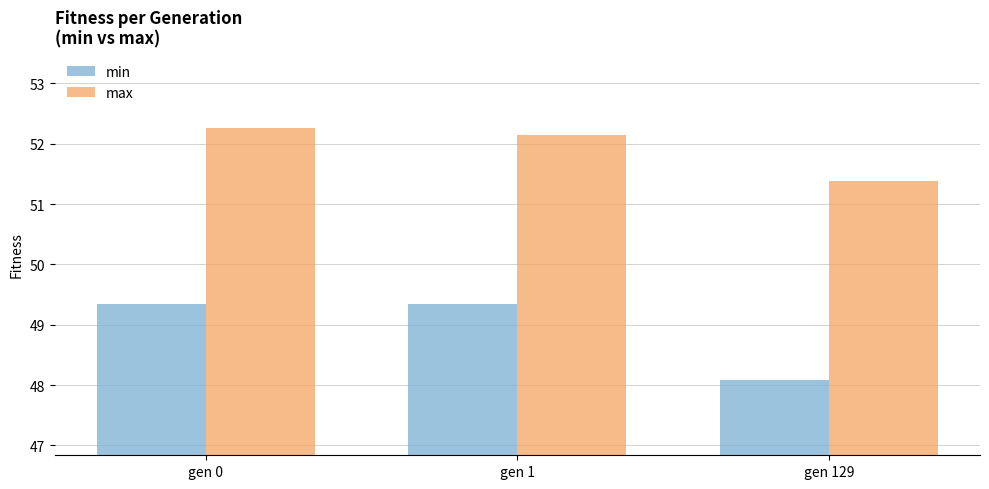

What is the difference between the maximum and minimum values in the max series?

0.9